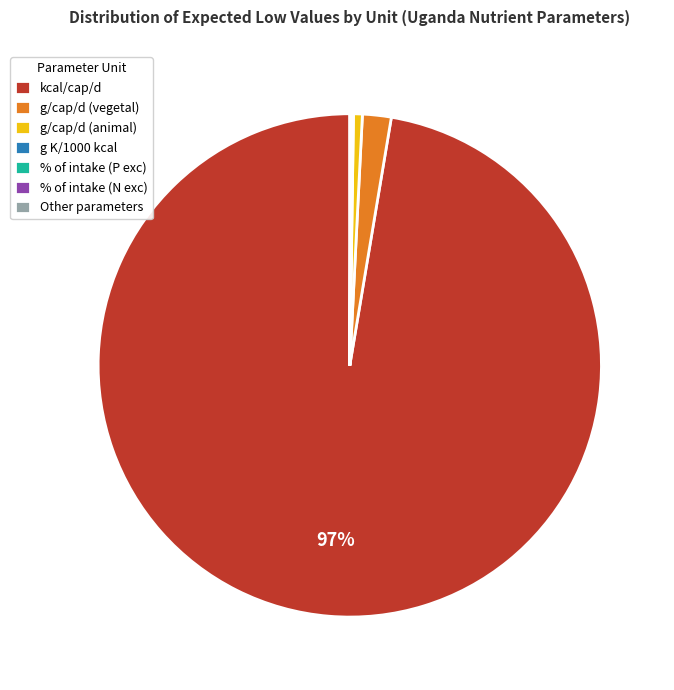

To the nearest percent, what portion does kcal/cap/d represent?

97%